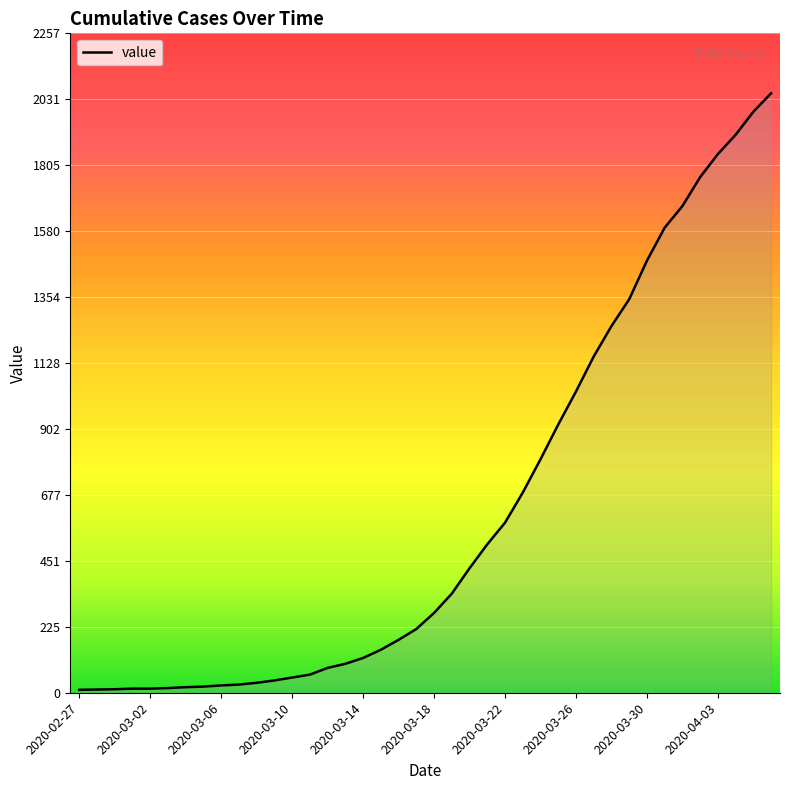

What is the maximum value shown in the chart?

2052